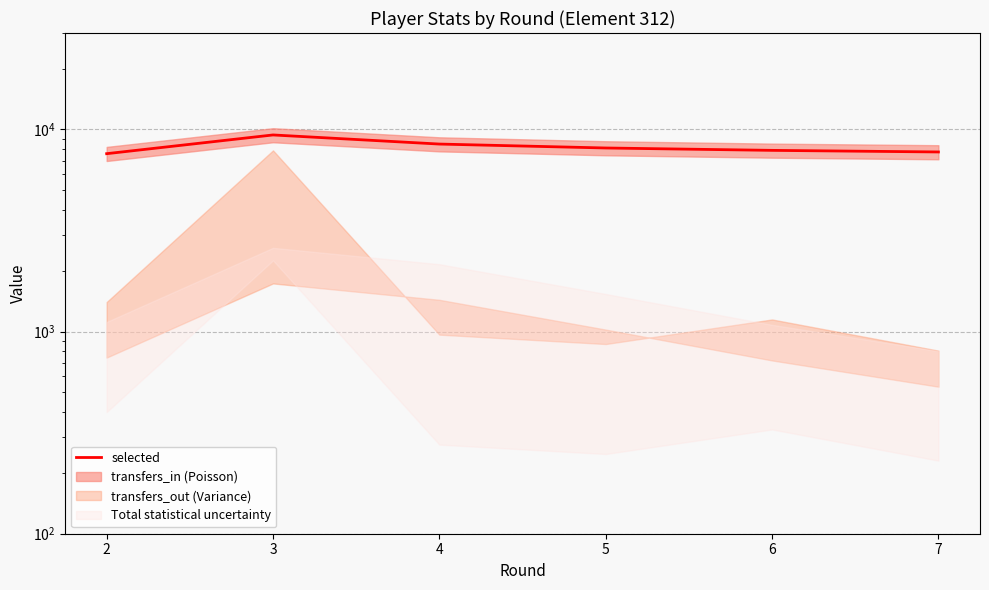

Is it true that the value at 6 is 11487?

False